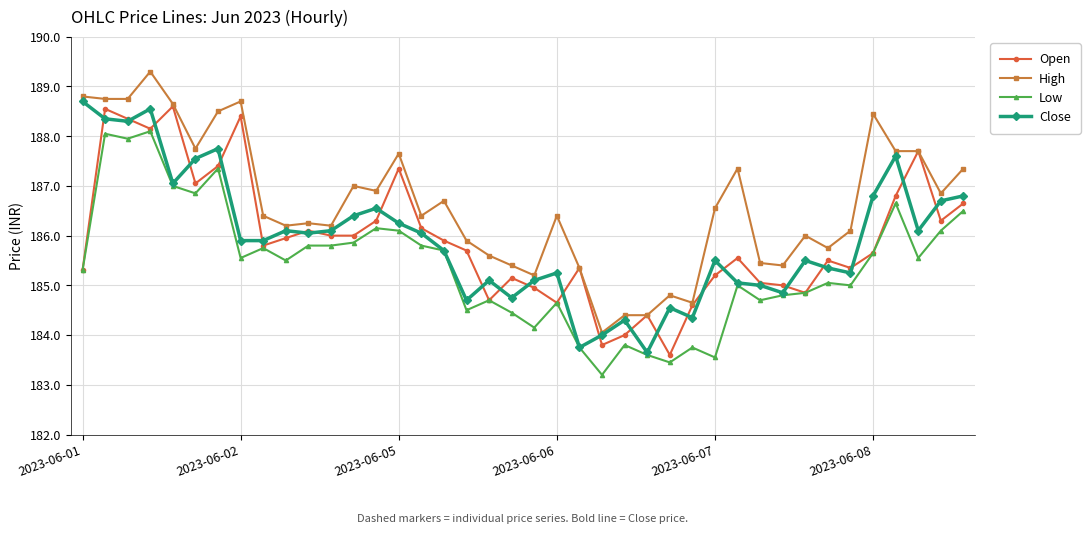

True or false: Low and High intersect in this chart.

False